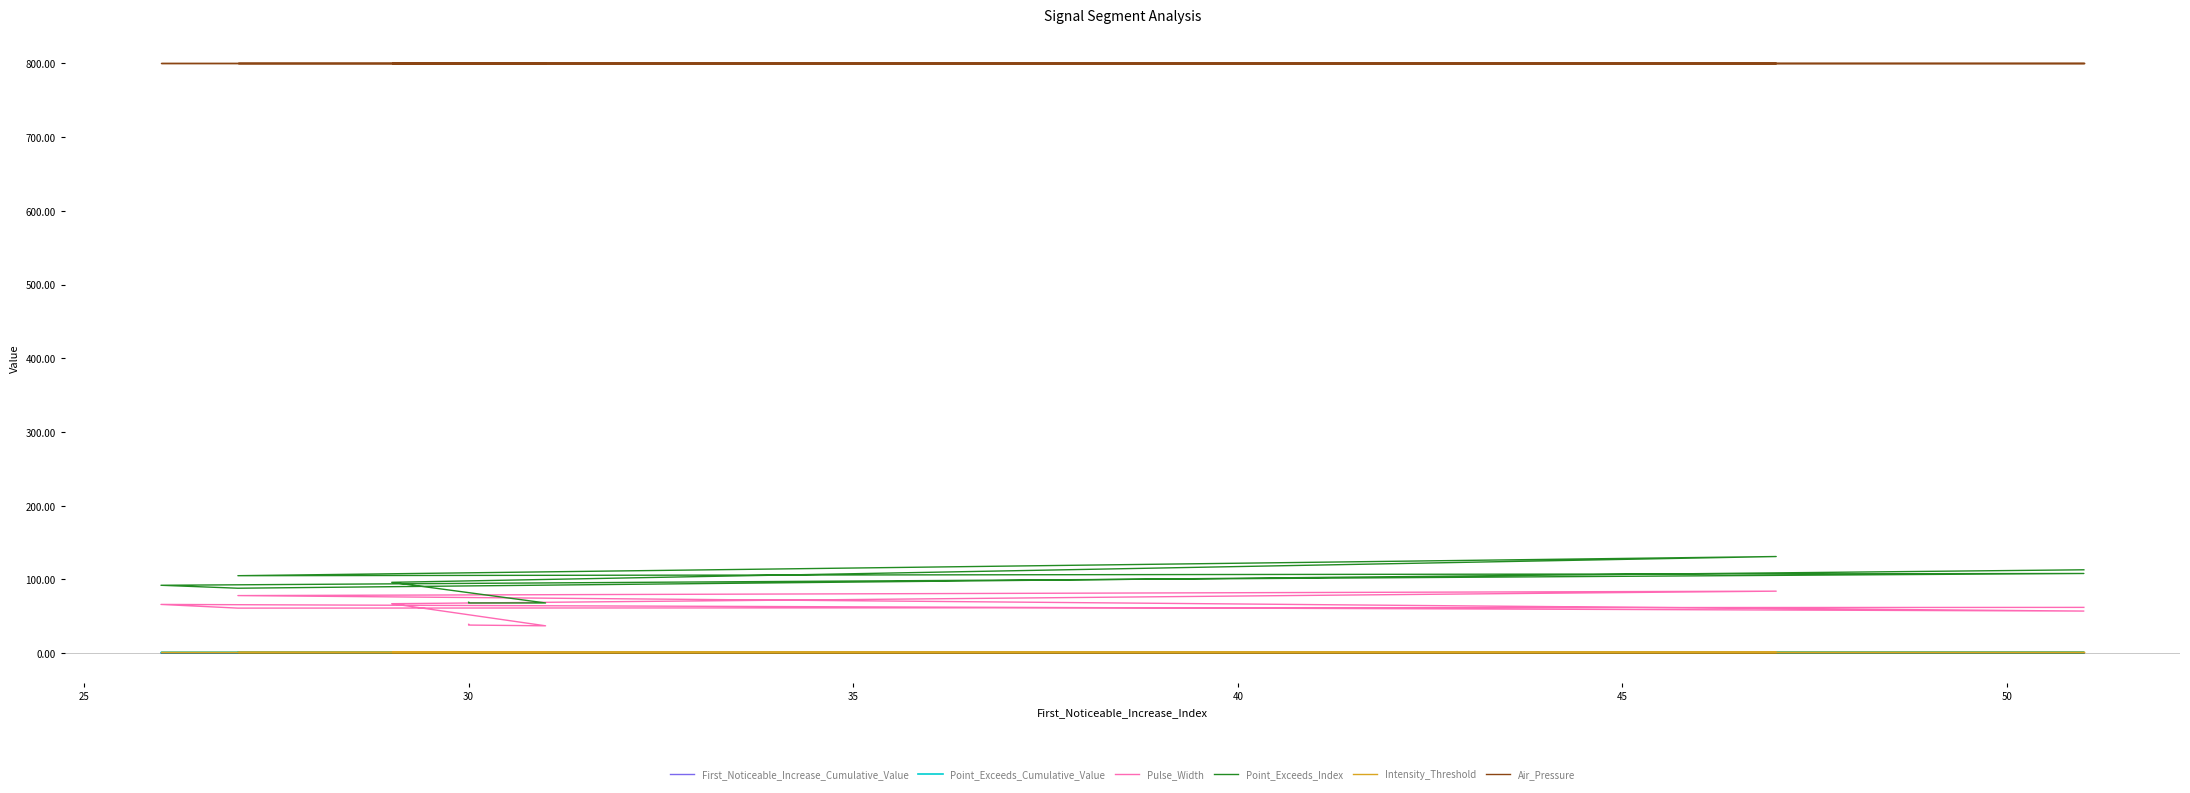

What are all the series names shown in the legend?

First_Noticeable_Increase_Cumulative_Value, Point_Exceeds_Cumulative_Value, Pulse_Width, Point_Exceeds_Index, Intensity_Threshold, Air_Pressure